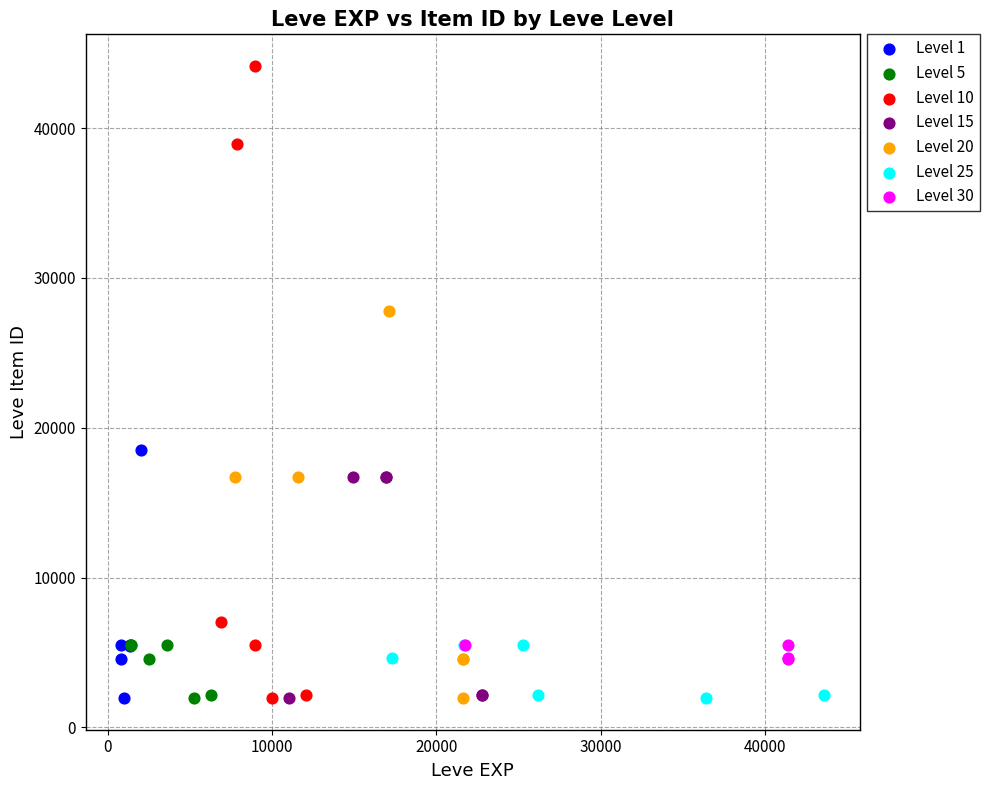

Which series reaches the maximum Y coordinate?

Level 10